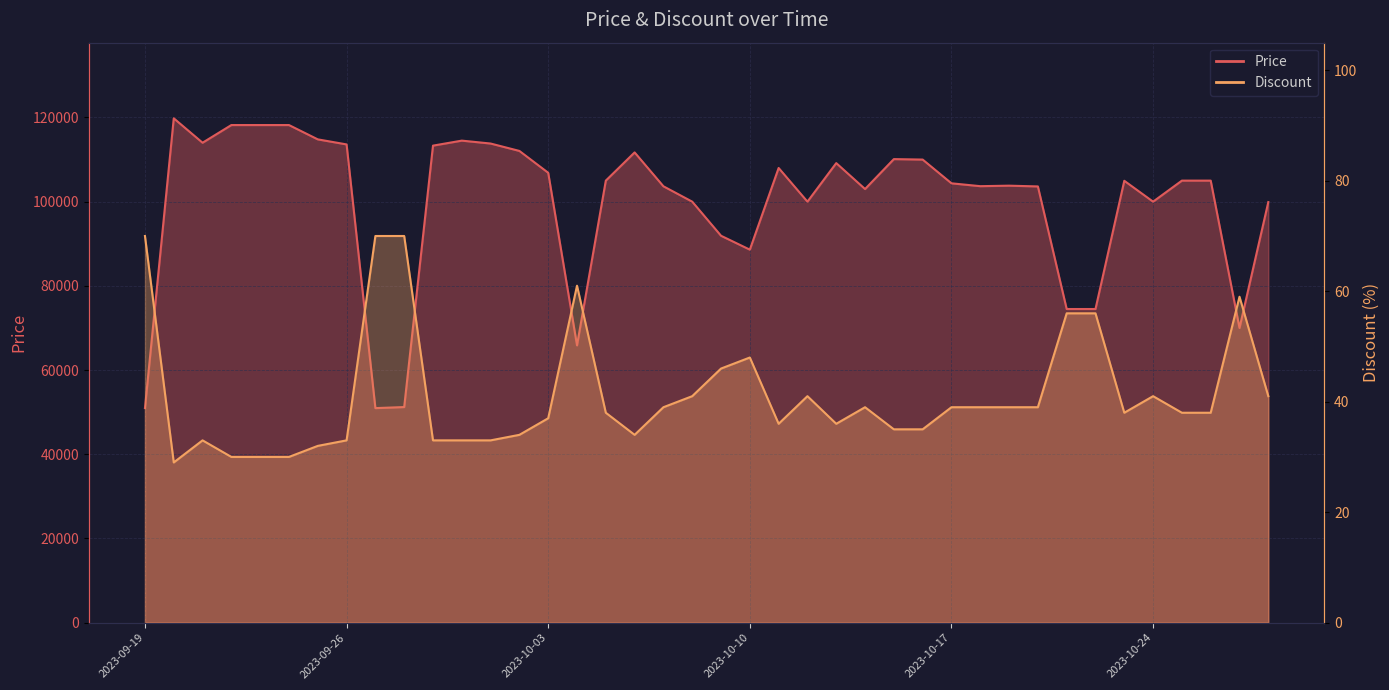

True or false: Discount has more than 1 interior local peaks.

True